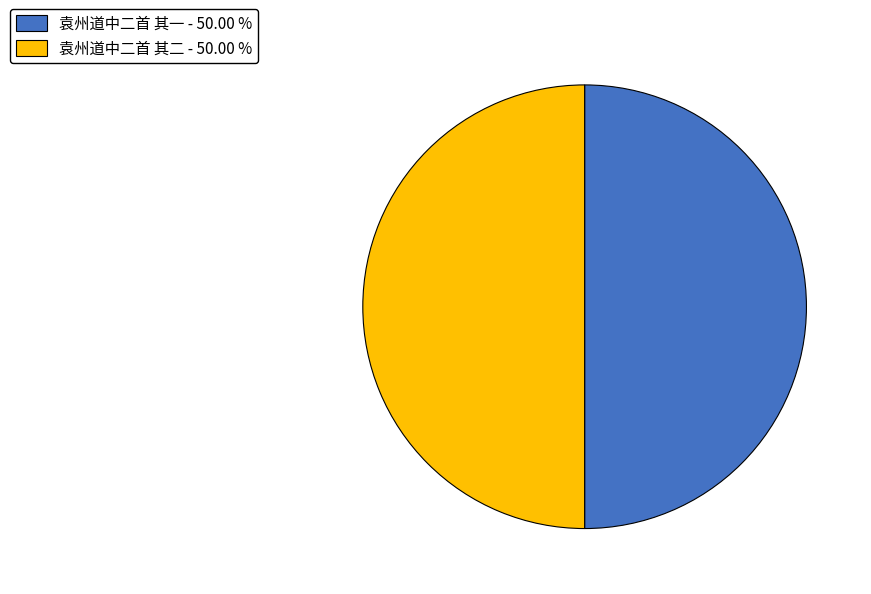

Combined, do 袁州道中二首 其一 and 袁州道中二首 其二 account for over 50%?

Yes